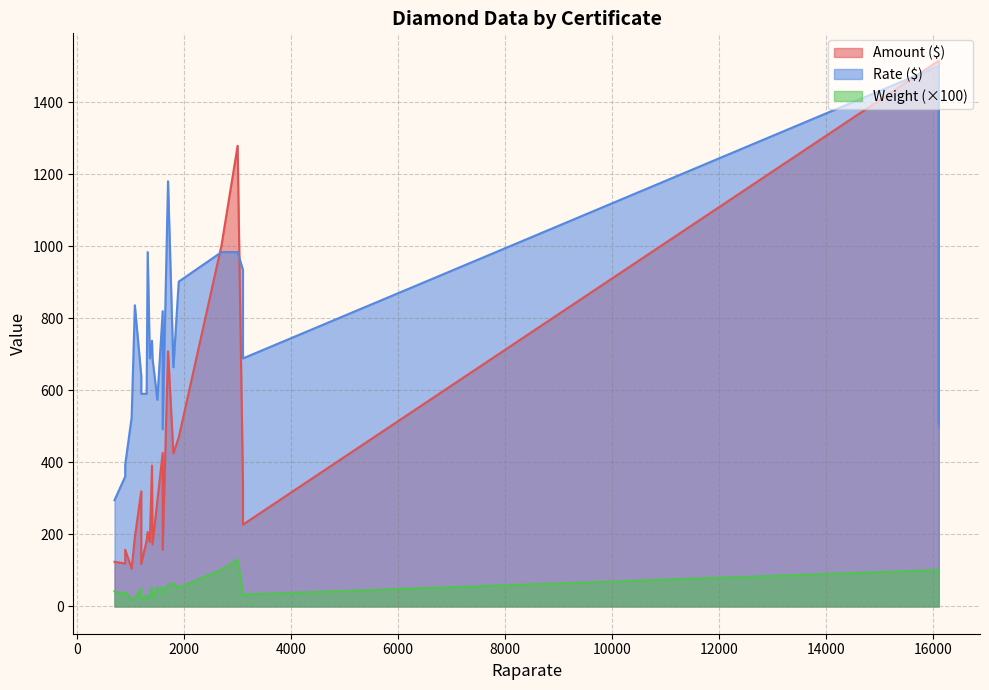

How many lines are shown in the chart?

3